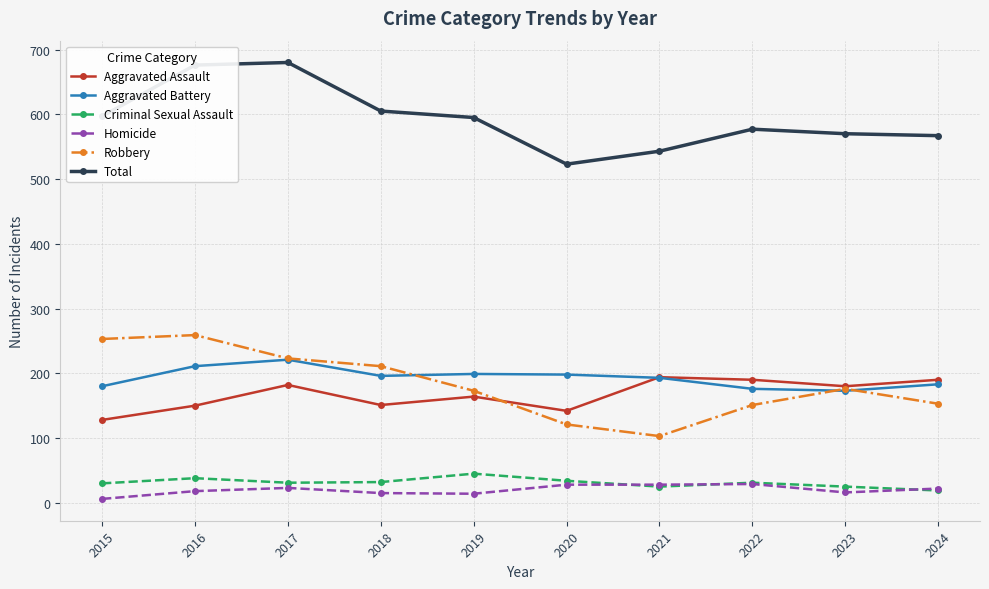

True or false: Aggravated Battery and Homicide cross at least once.

False